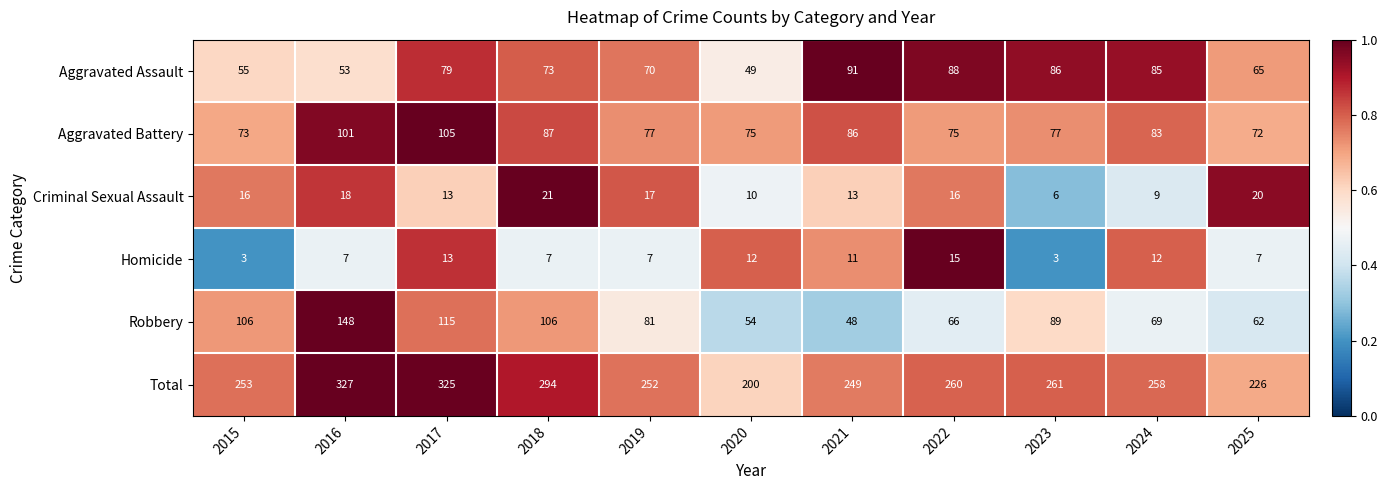

What is the total value across all series at 2018?

588